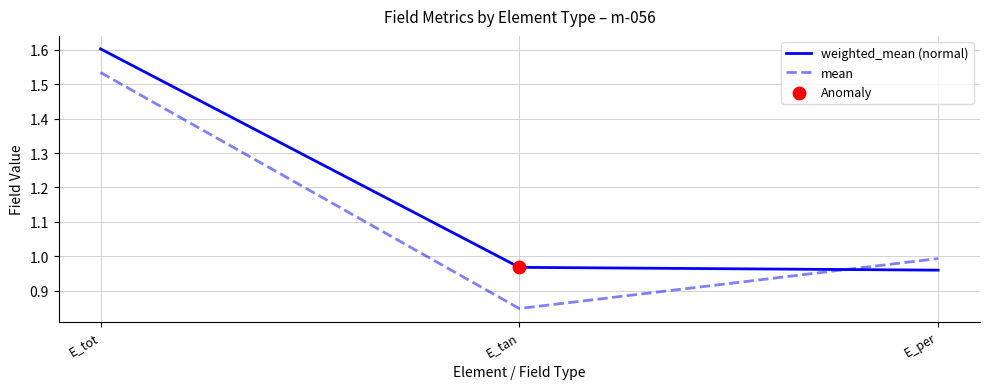

At how many categories does at least one series exceed 1?

1